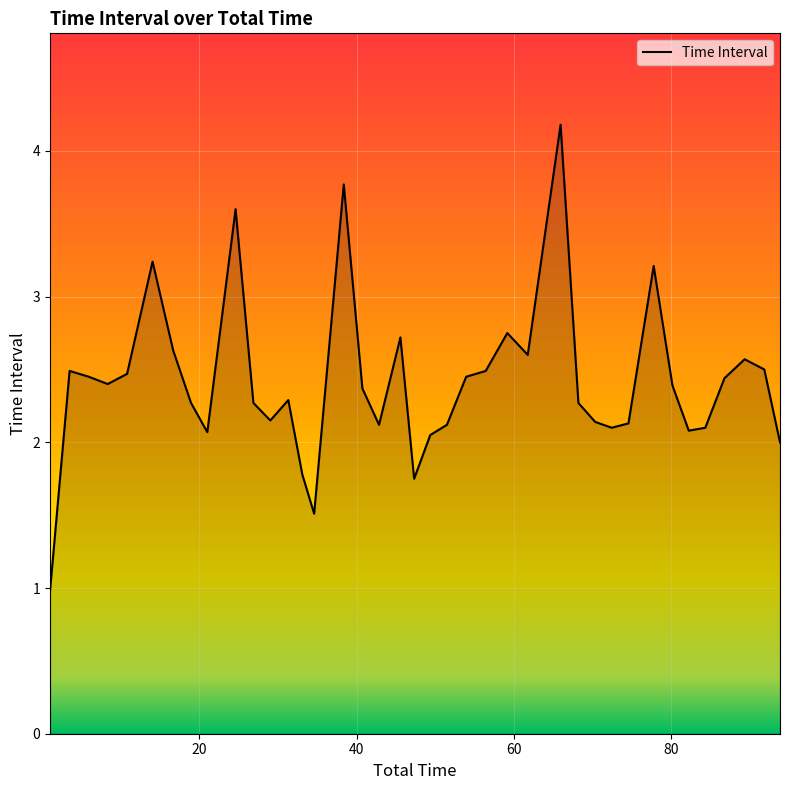

What is the difference between the maximum and minimum values?

3.2